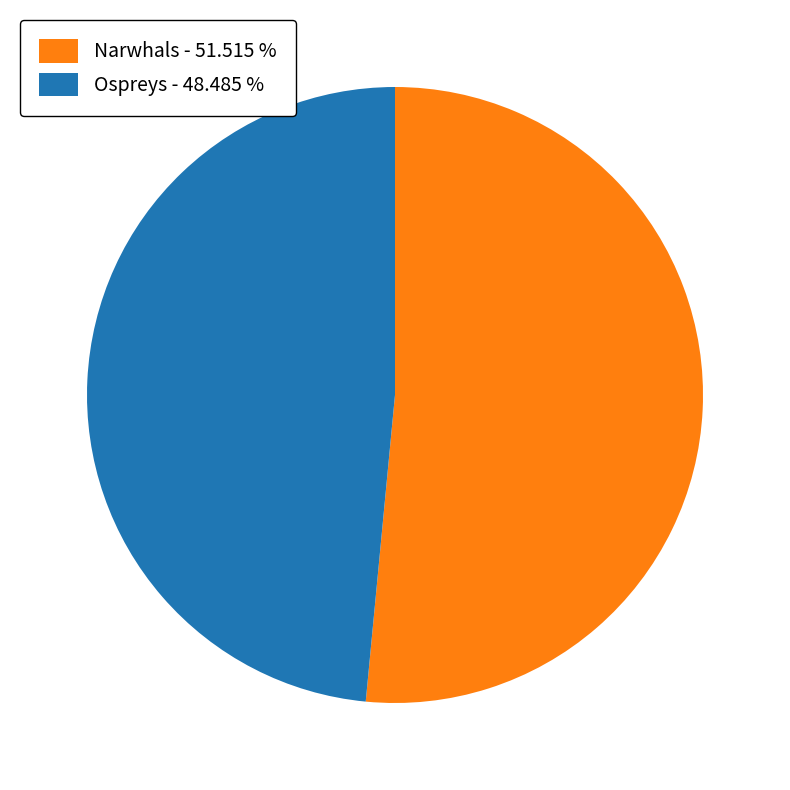

Which slice is the largest?

Narwhals